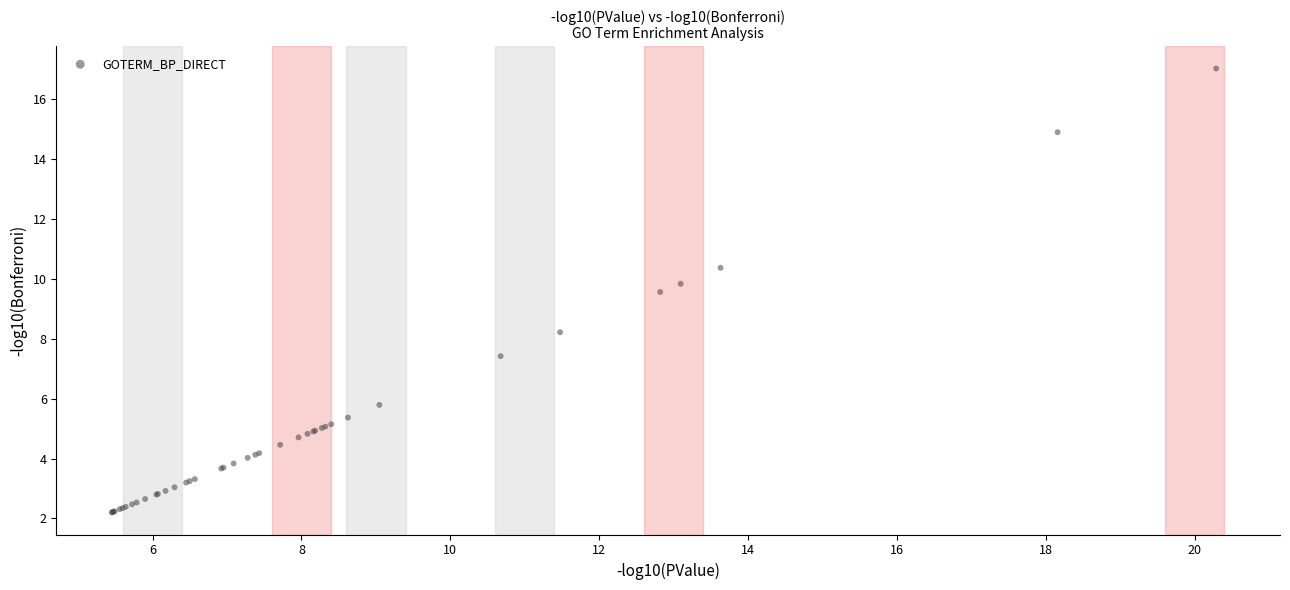

What Y value in the scatter plot is closest to 9?

9.6